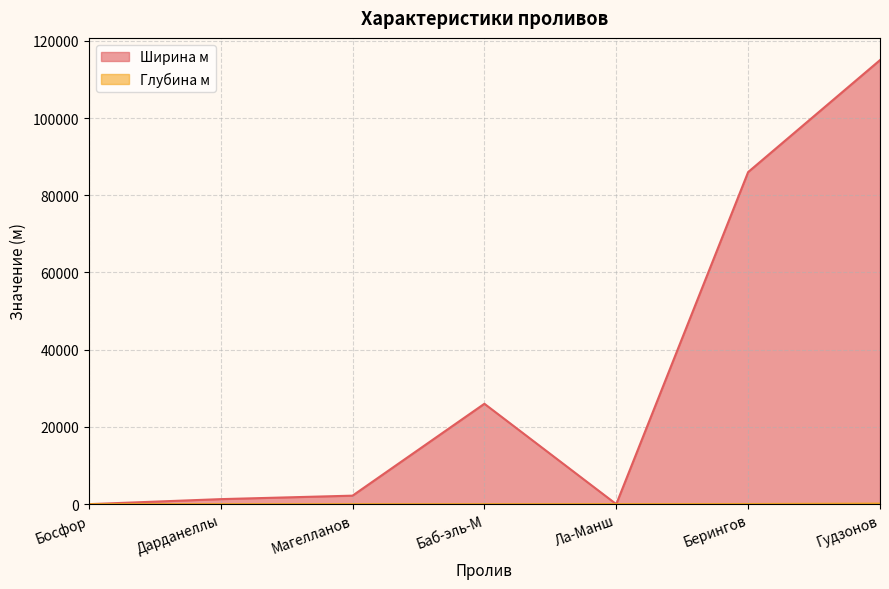

At which label is Глубина м closest to 70?

Берингов